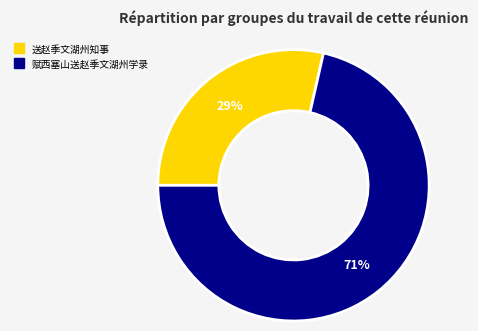

Which category has the smallest portion of the pie?

送赵季文湖州知事